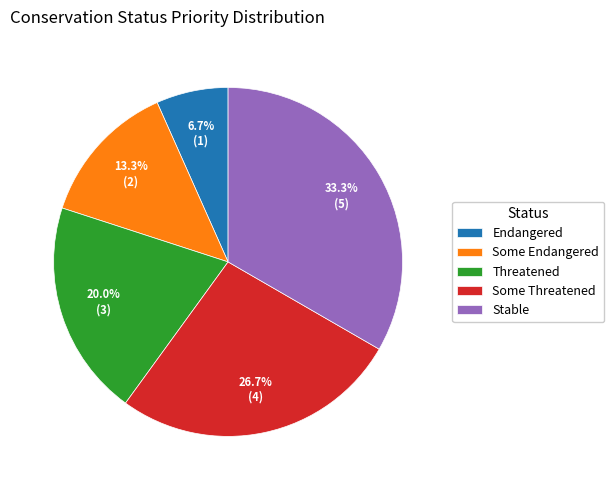

Approximately how many times larger is the value at Endangered compared to Threatened?

0.3